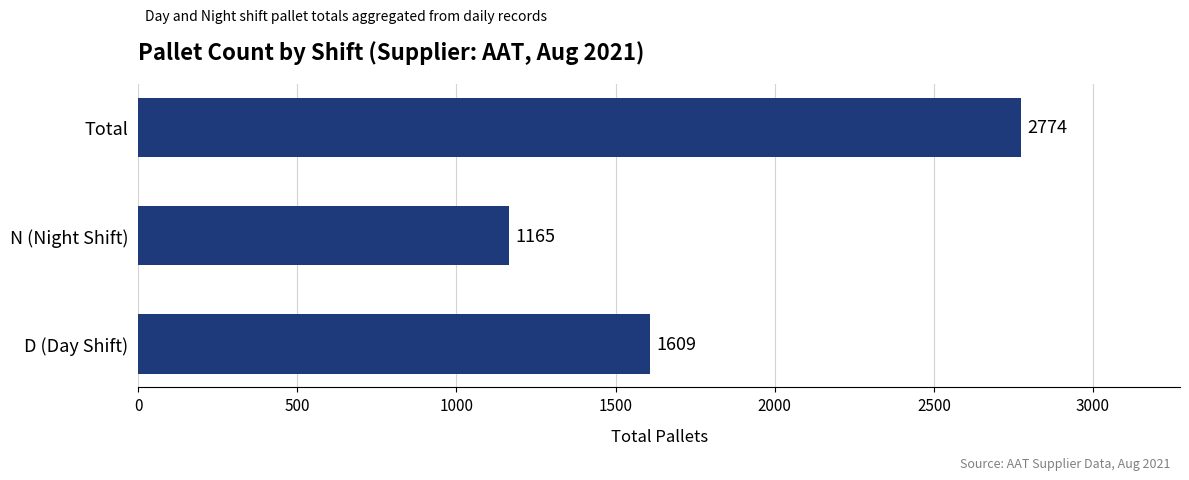

Are the bars grouped side by side (vs. stacked)?

No